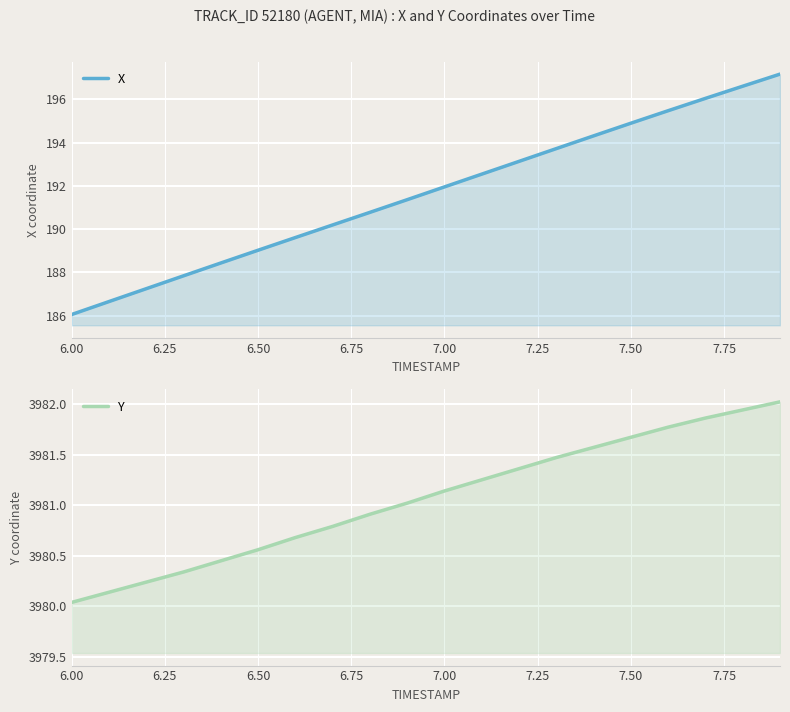

True or false: Y and X intersect in this chart.

False